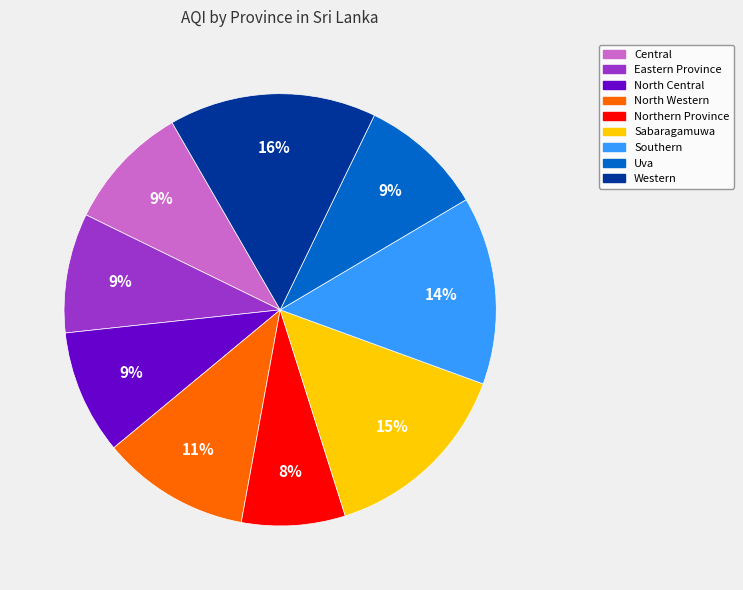

Which slice is the smallest?

Northern Province